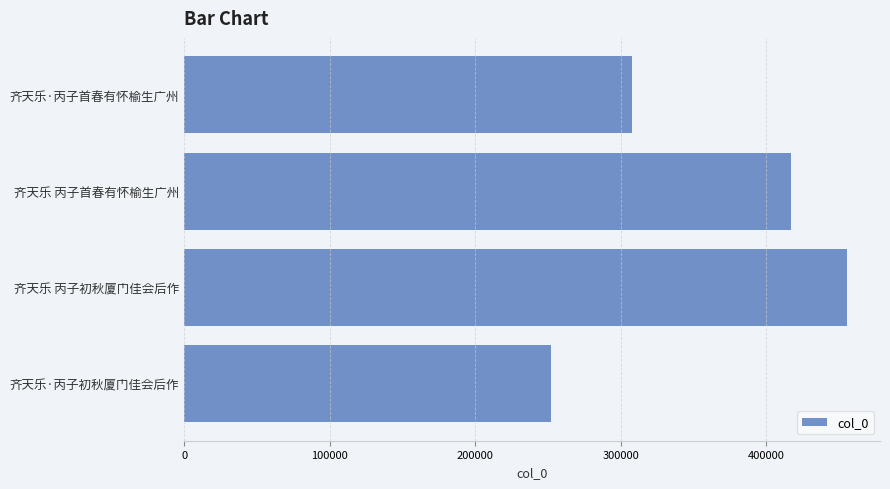

The value at 齐天乐 丙子初秋厦门佳会后作 is 290076. True or false?

False